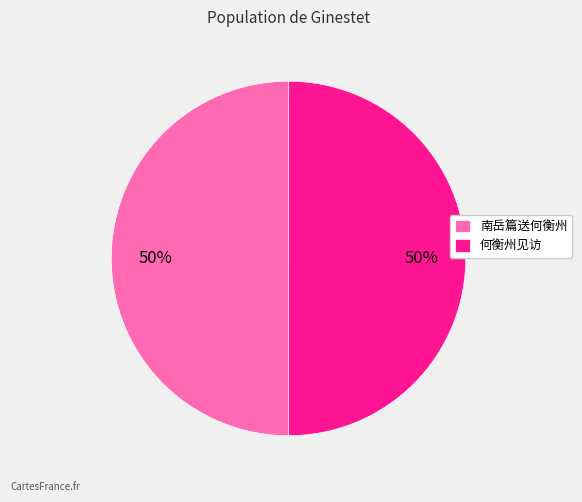

Approximately how many times larger is the value at 南岳篇送何衡州 compared to 何衡州见访?

1.0